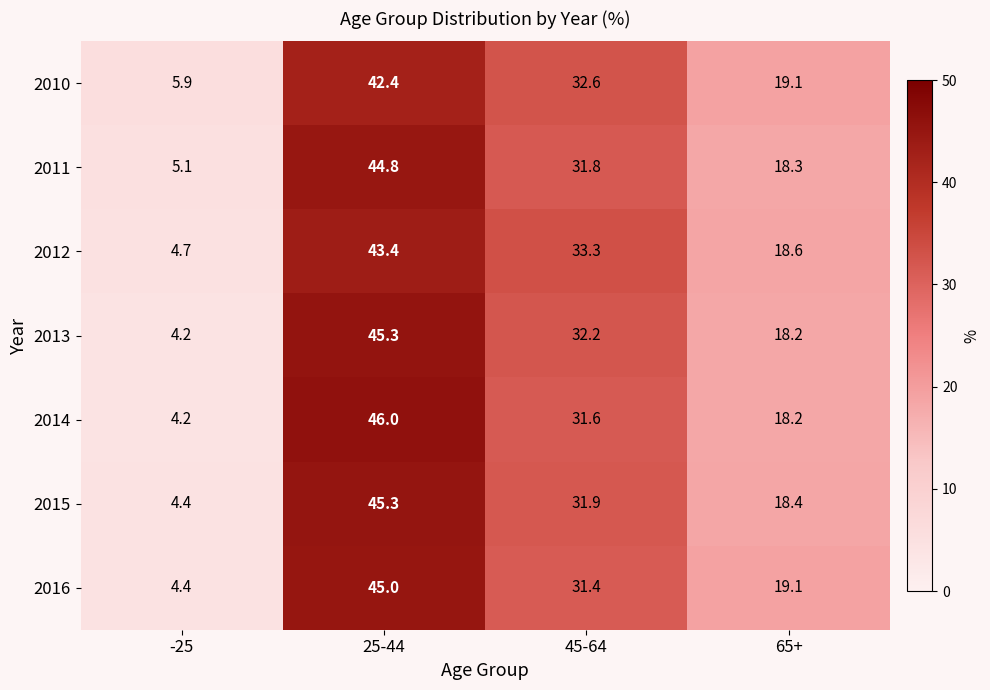

The value of 2010 at -25 is 5.9. True or false?

True